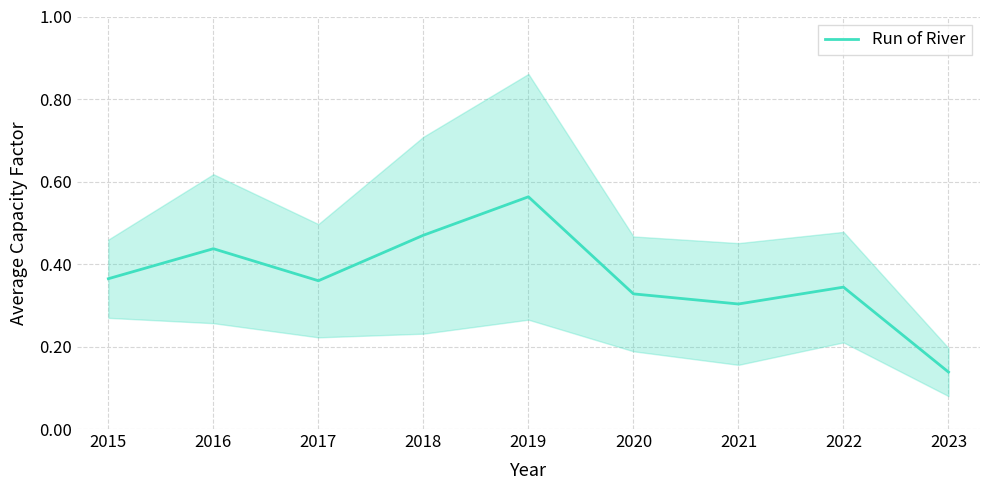

The chart shows a value of 0.3 at 2022. True or false?

True